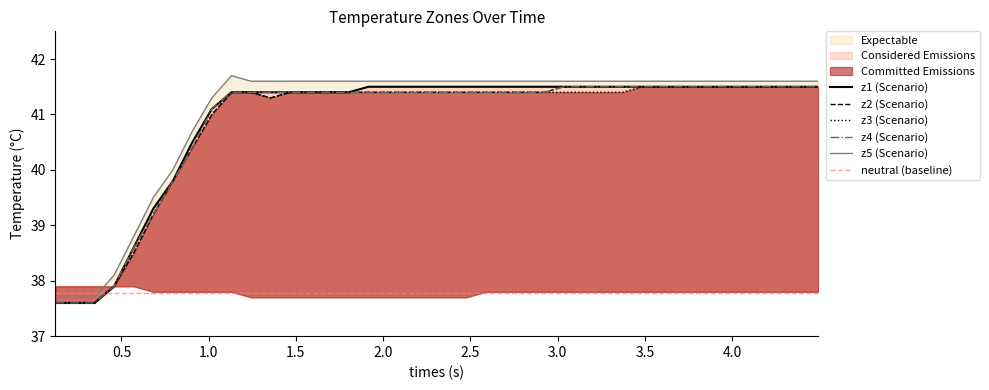

What is the lowest value of the z4 (Scenario) series?

37.6